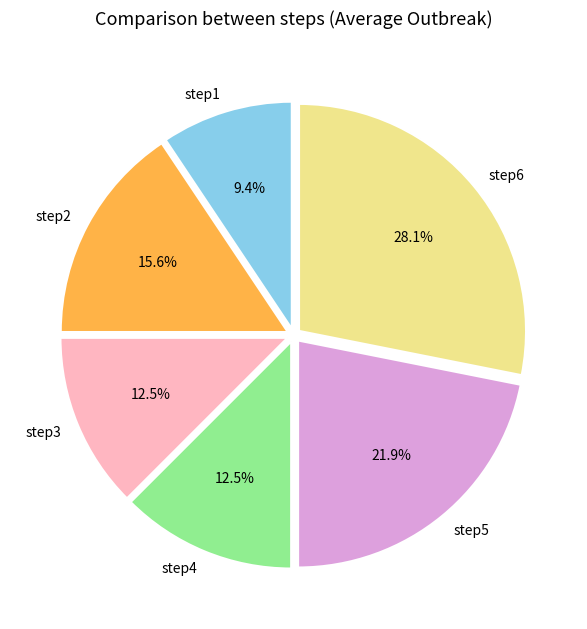

What portion of the pie excludes step5?

78.1%